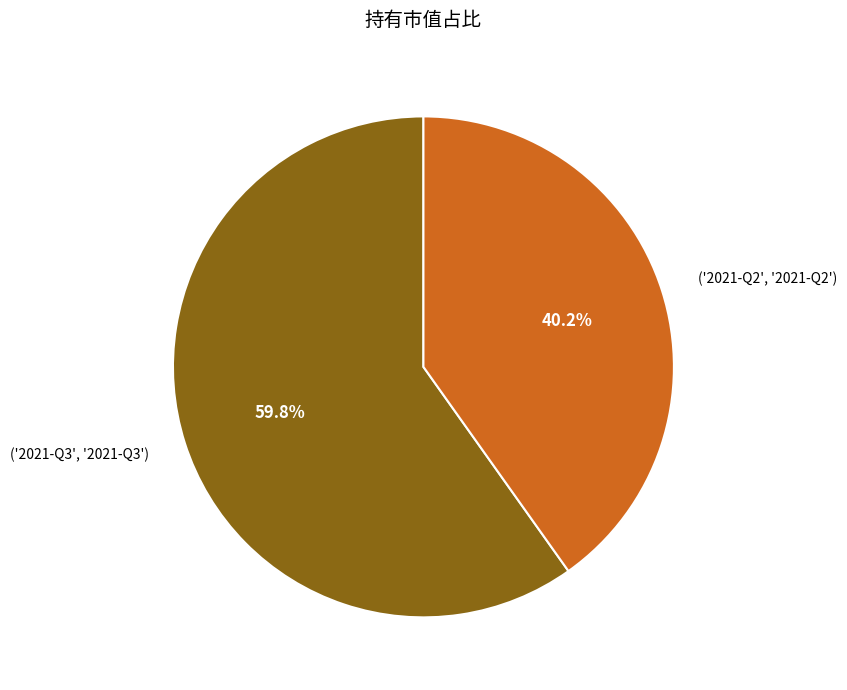

Does any single category account for the majority?

Yes